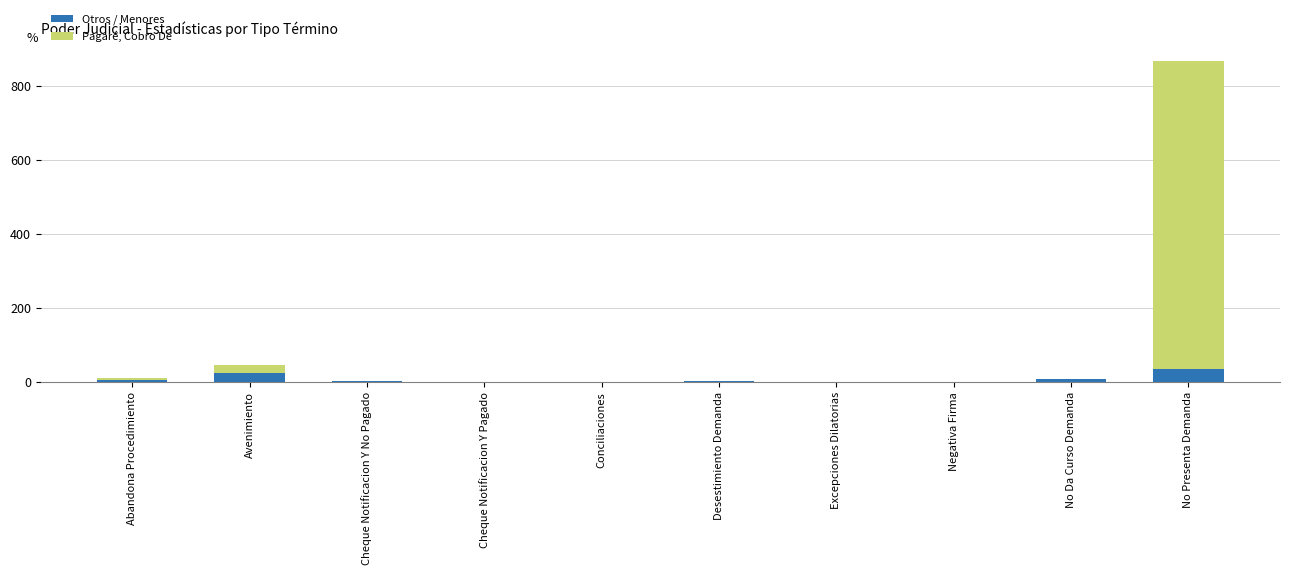

What is the total value across all series at No Presenta Demanda?

869